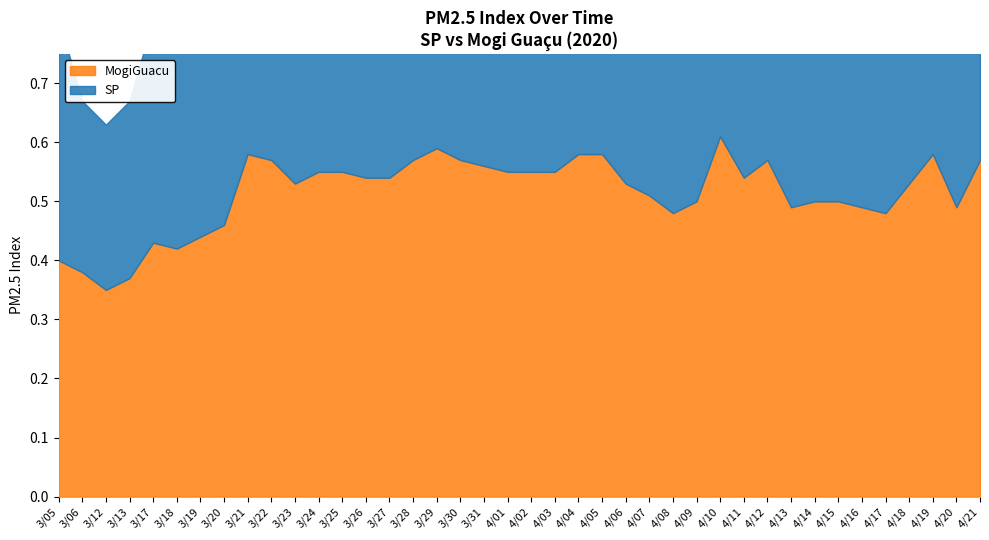

Where is SP nearest to the value 0?

3/12